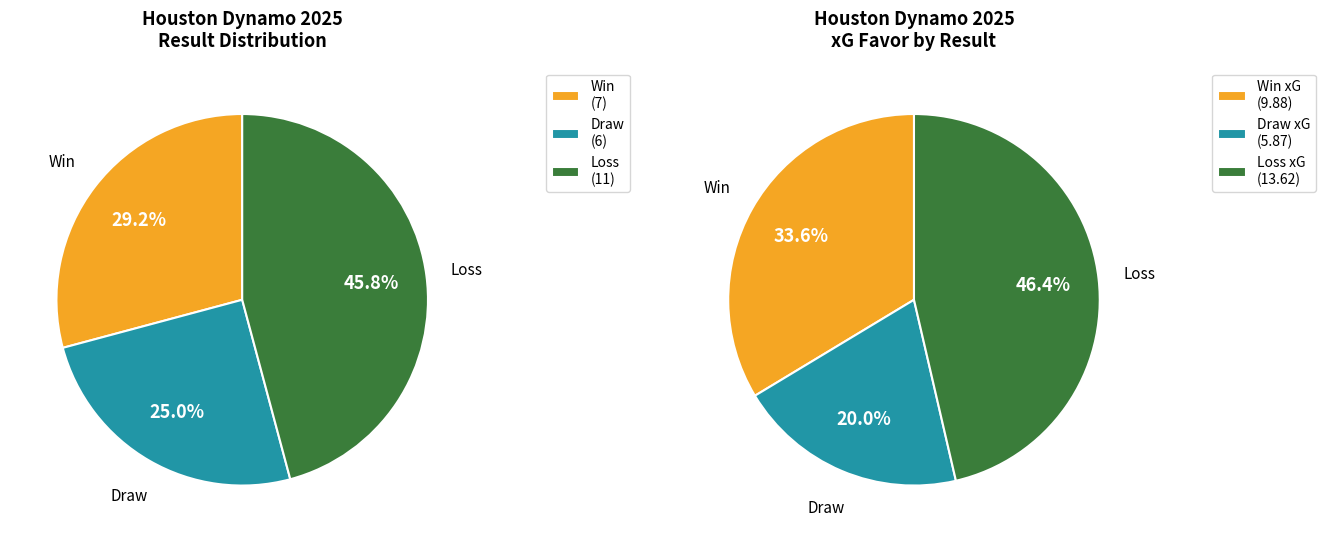

To the nearest percent, what is the difference between the largest and smallest slice percentages?

21%